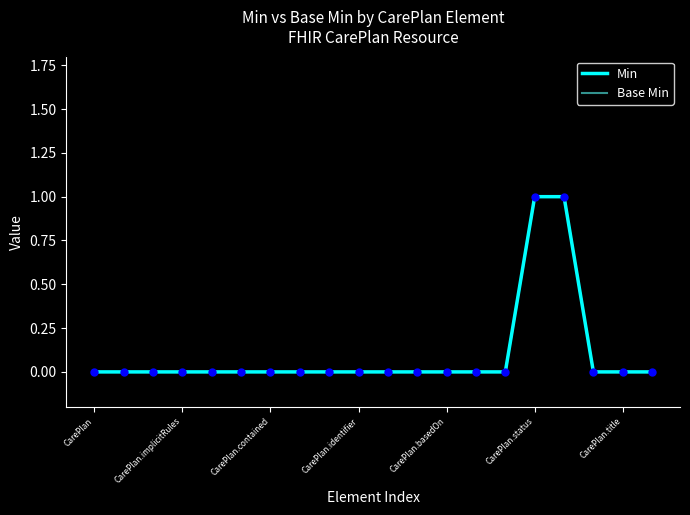

At how many categories does at least one series exceed 0?

2